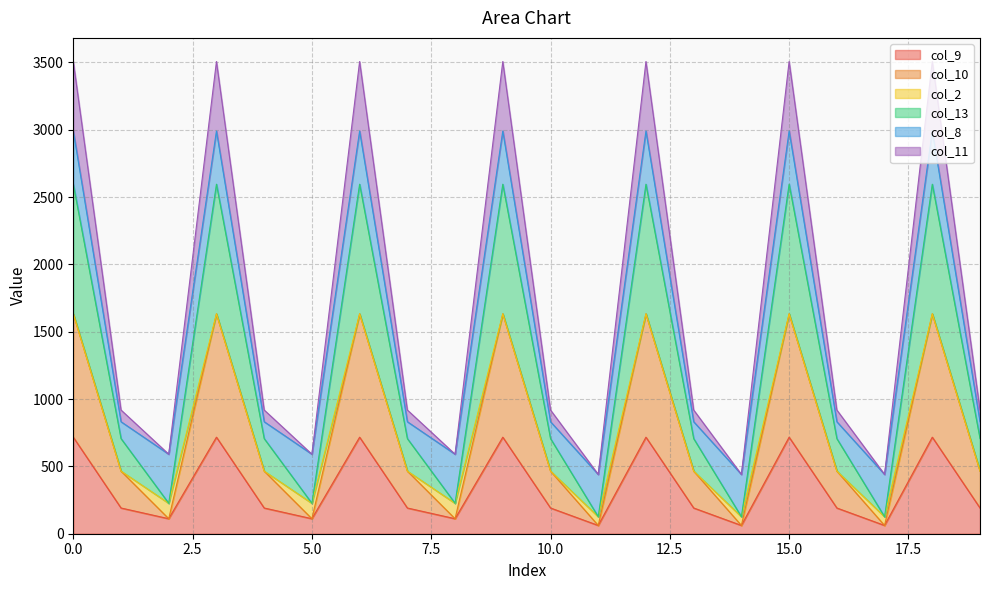

What are all the series names shown in the legend?

col_9, col_10, col_2, col_13, col_8, col_11